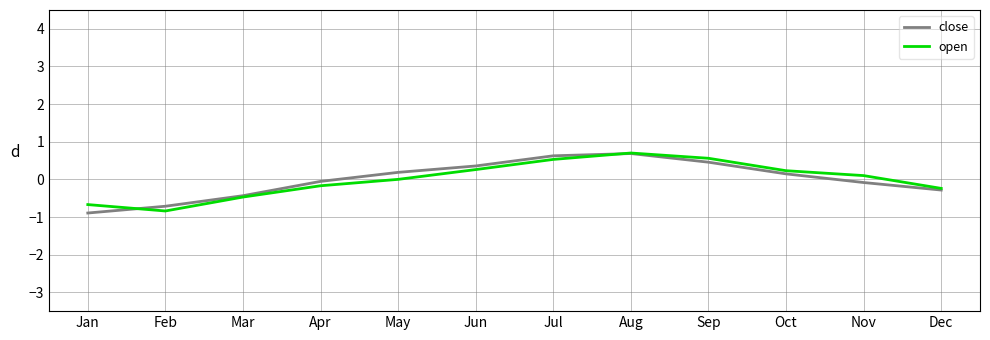

Between Jan and Aug, which series saw the biggest shift?

close